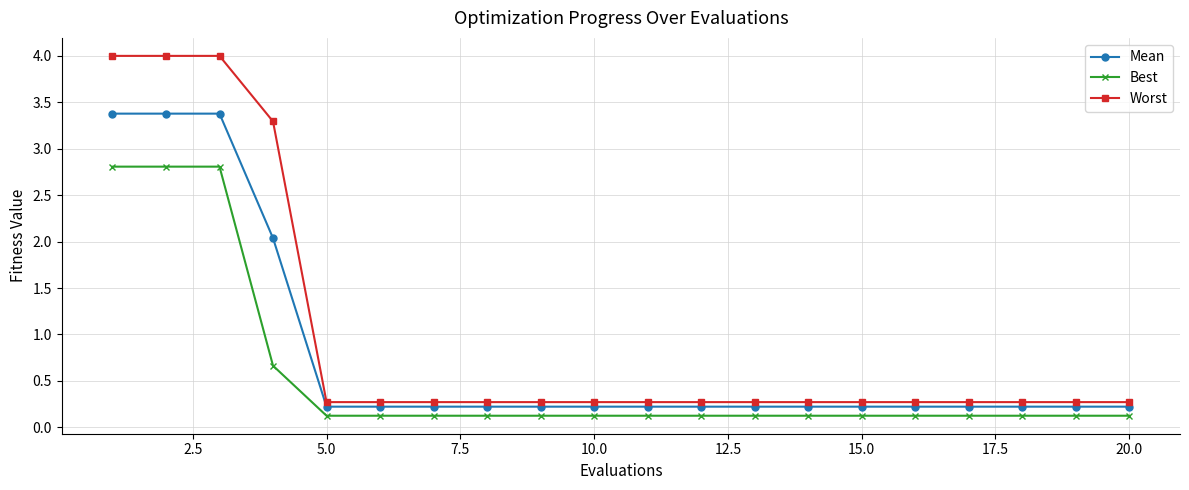

Which series has the widest spread of values?

Worst